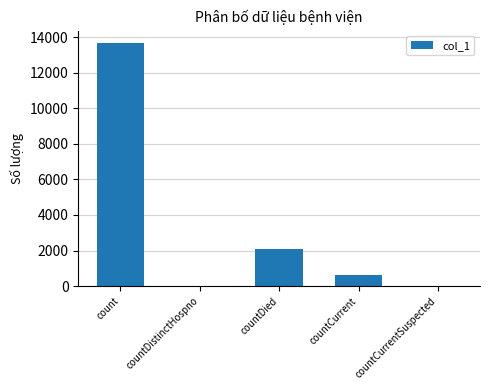

True or false: the data shows 607 at countCurrent.

True